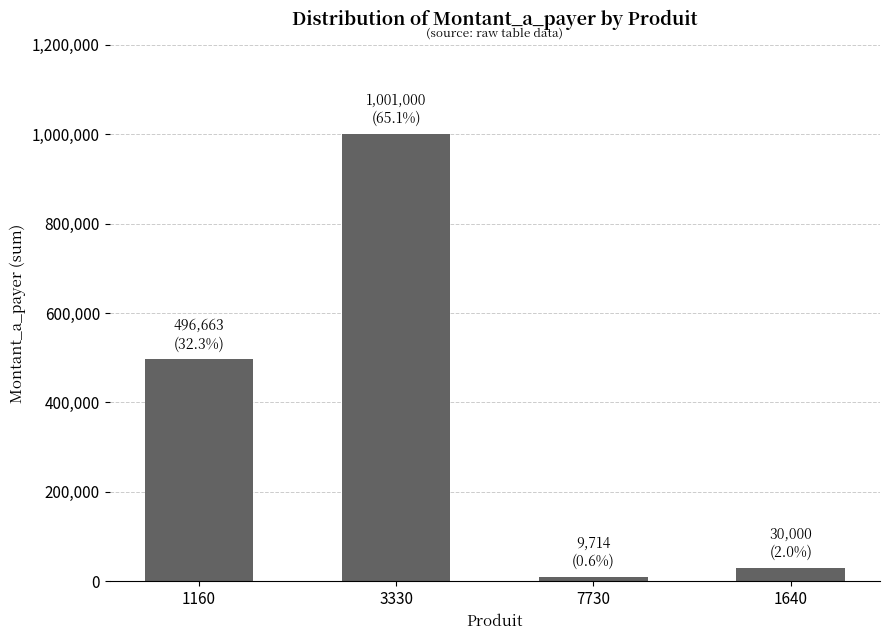

The value at 1160 is 155757. True or false?

False